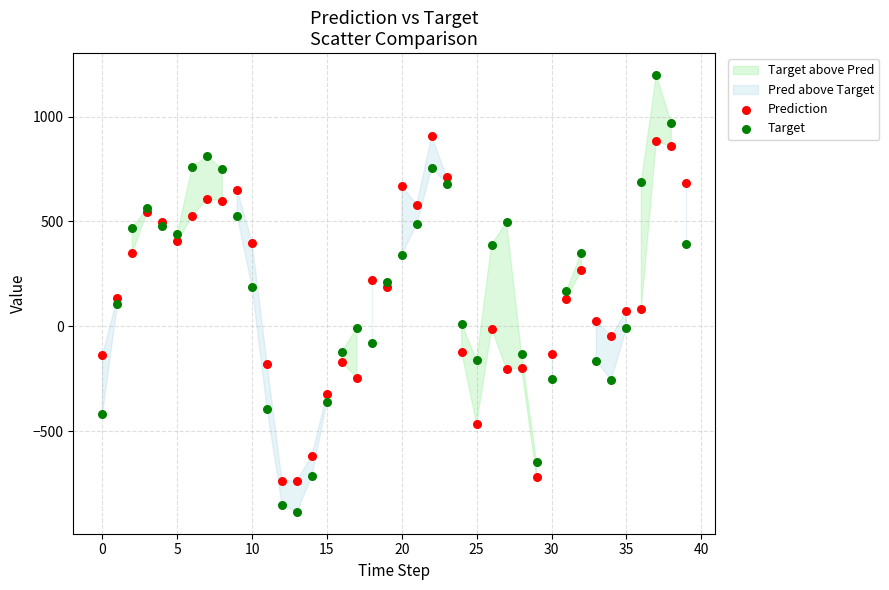

Which series has the widest spread of Y values?

Target